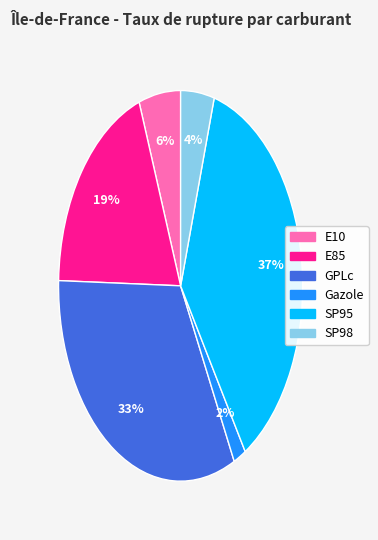

How many segments does this pie chart have?

6